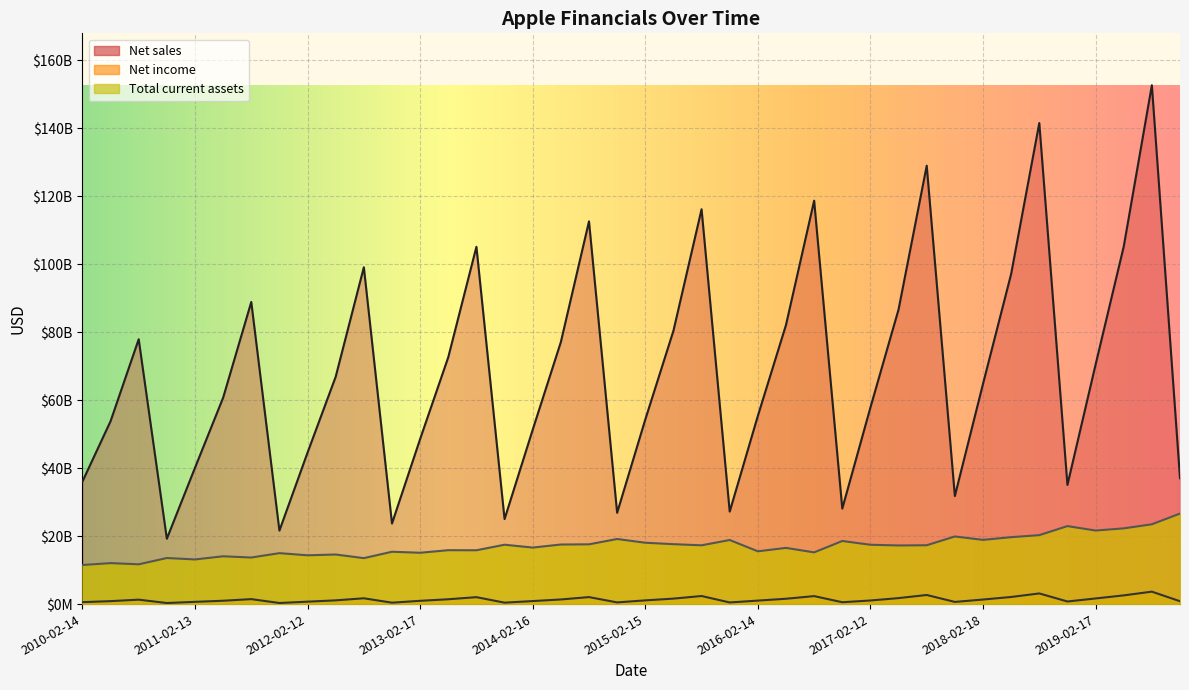

True or false: Net income and Total current assets intersect in this chart.

False